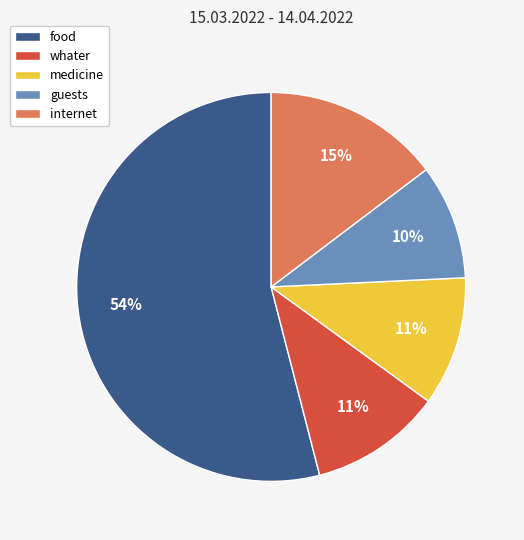

Between medicine and food, which is larger?

food